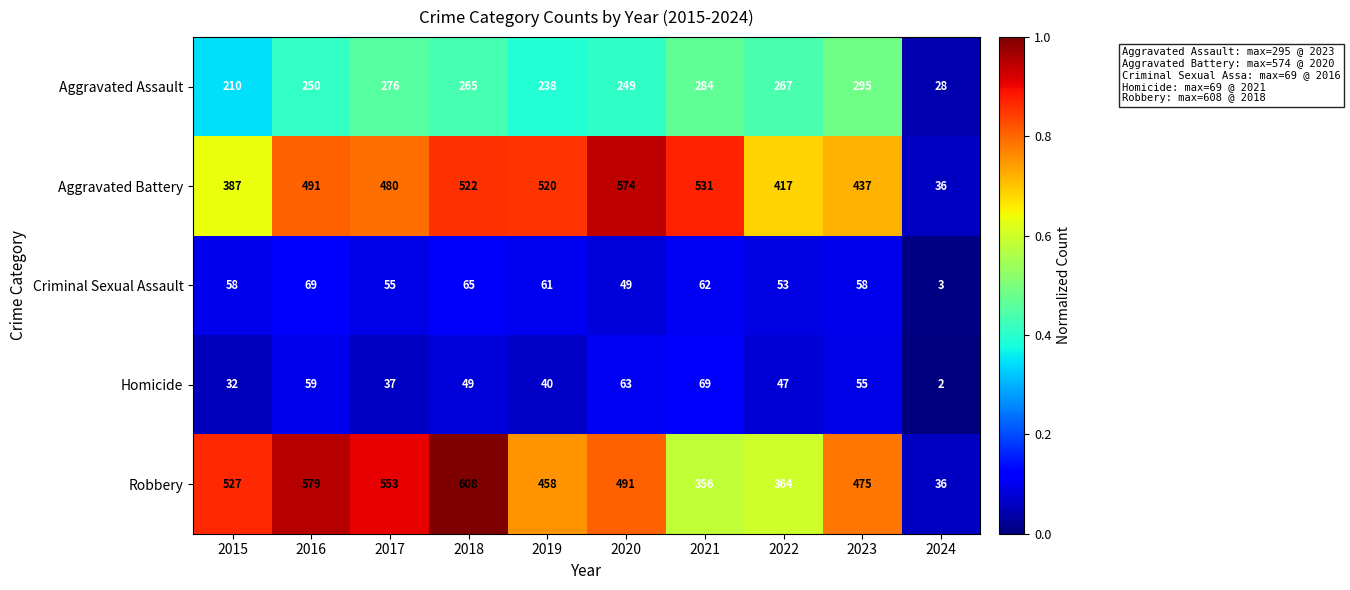

What is the difference between the Aggravated Battery values at 2022 and 2021?

114